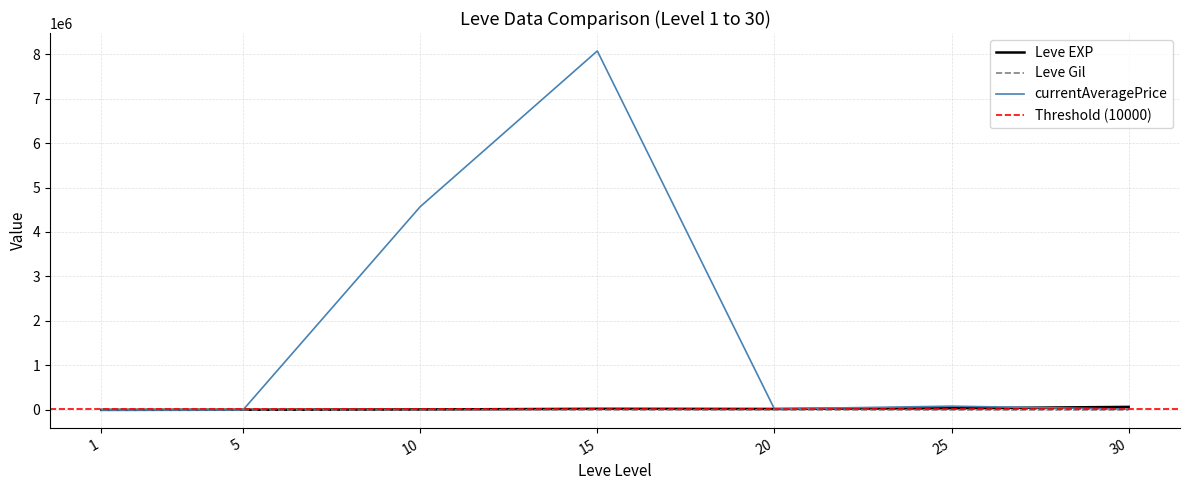

True or false: Leve EXP and Leve Gil cross at least once.

False